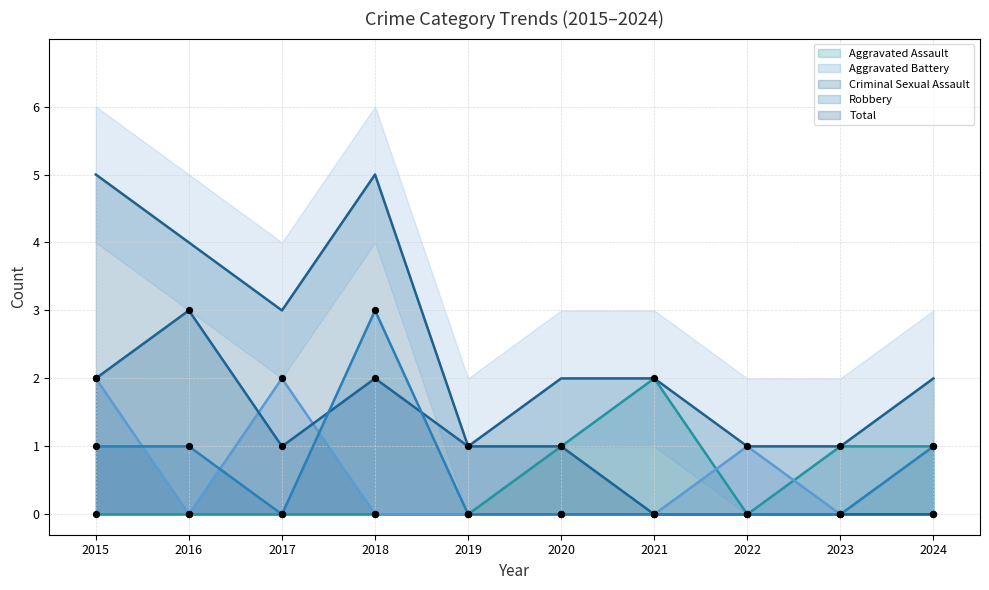

Which series reaches the minimum Y coordinate?

Aggravated Assault